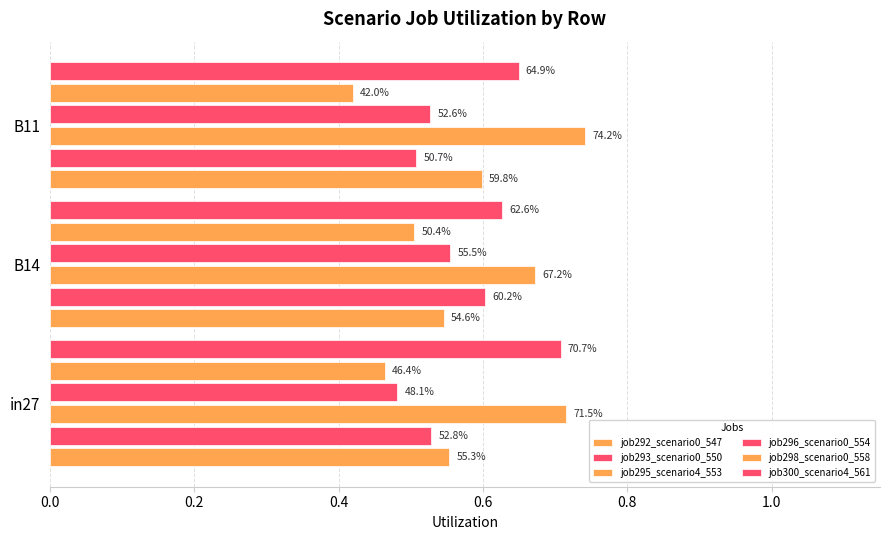

Which series has the largest total across all categories?

job295_scenario4_553